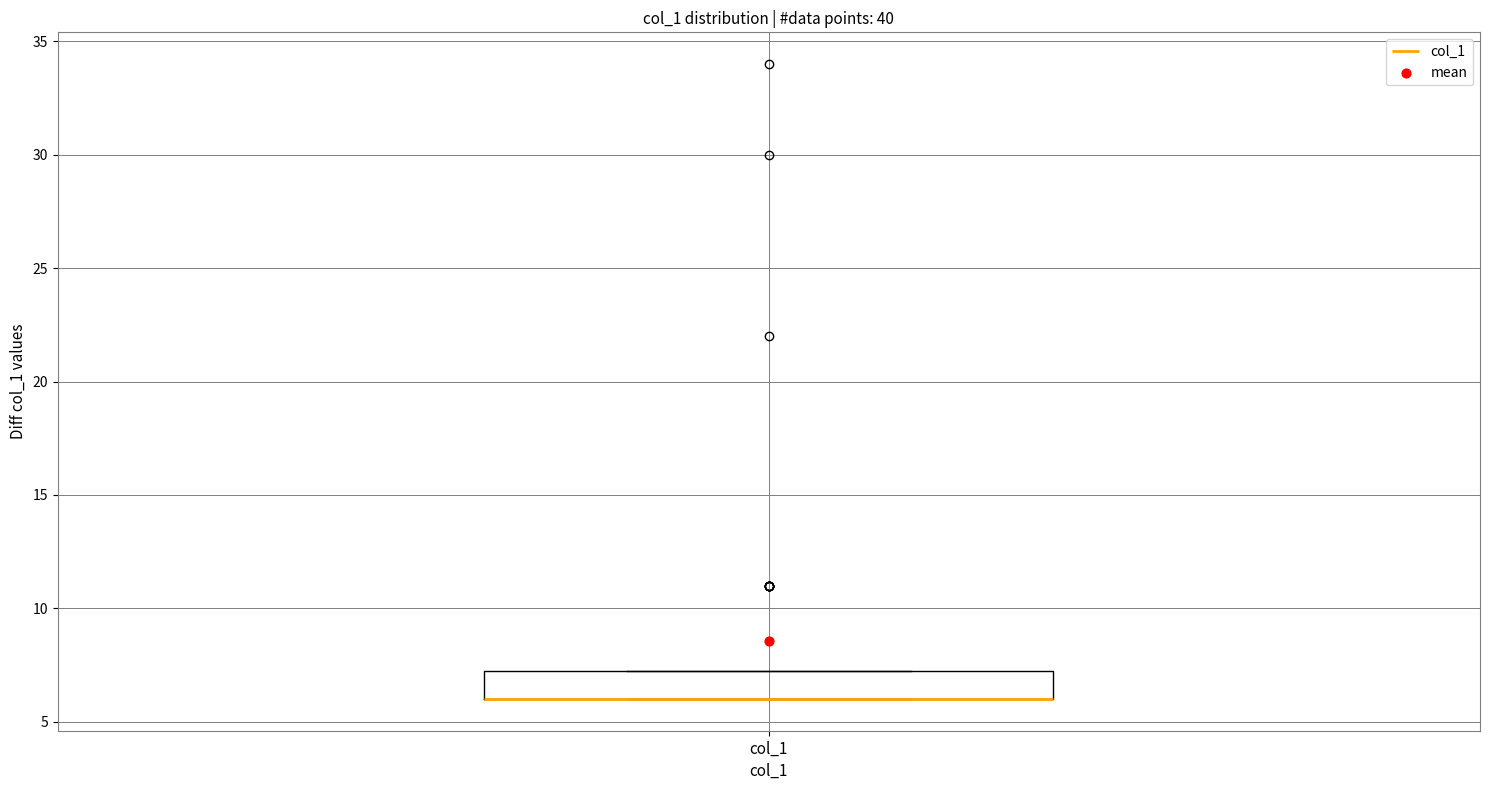

Transcribe this box plot: give where the median line is, the range the box spans, and where the two whiskers end, as read against the y-axis. The values are not printed on the chart, so give them approximately, as read against the axis.

median 6.0 (drawn on the box's lower edge), box 6.0 to 7.5, whiskers 6.0 to 7.5